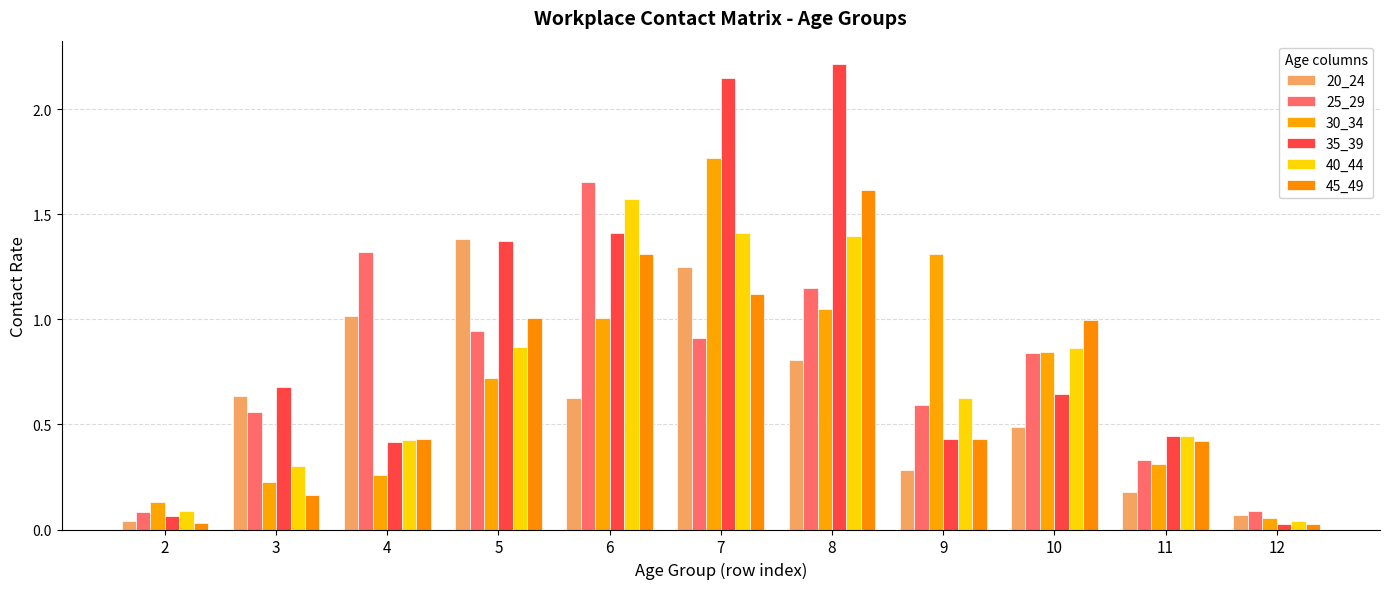

Does the chart contain stacked bars?

No